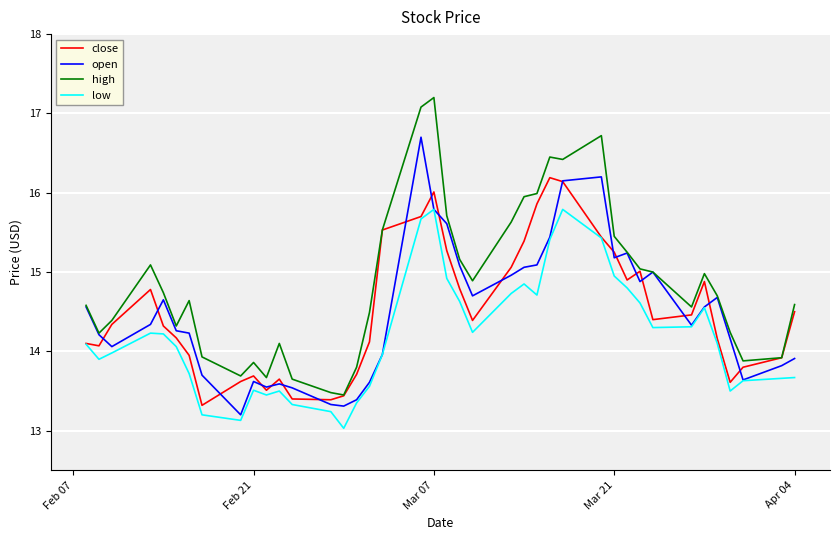

What is the difference between the second highest and second lowest values in the high series?

3.6